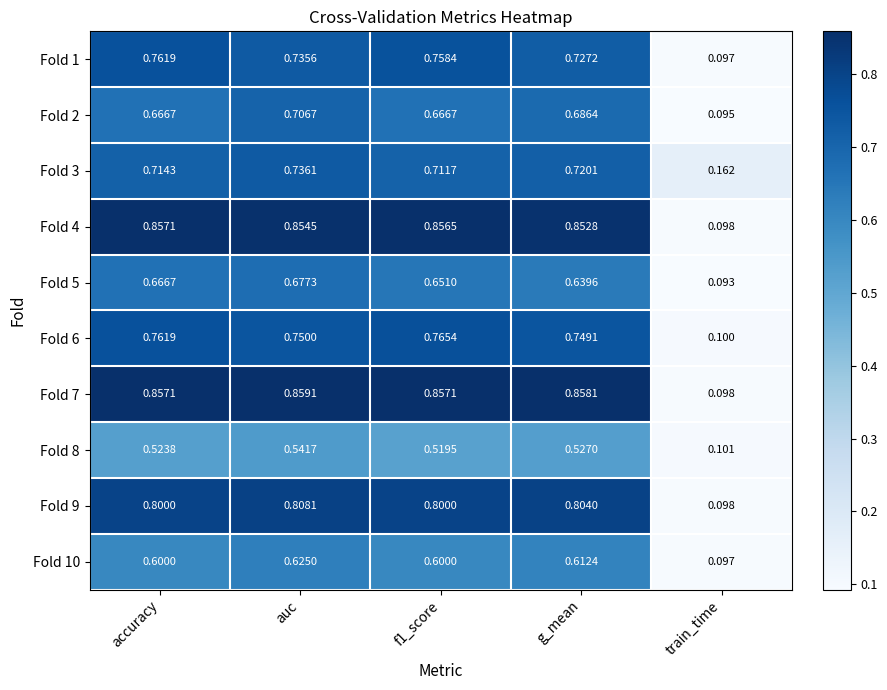

At which category is the sum across all series the highest?

auc